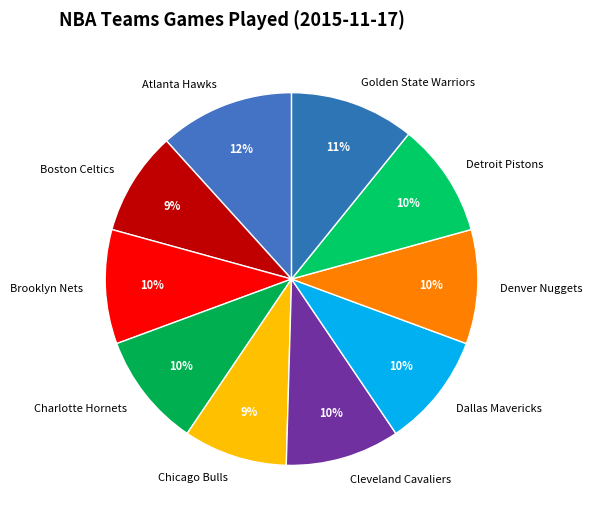

To the nearest percent, what portion does Brooklyn Nets represent?

10%